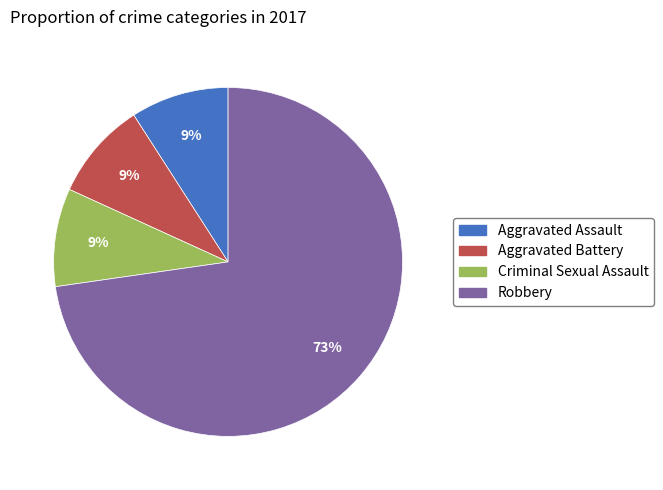

How many segments does this pie chart have?

4